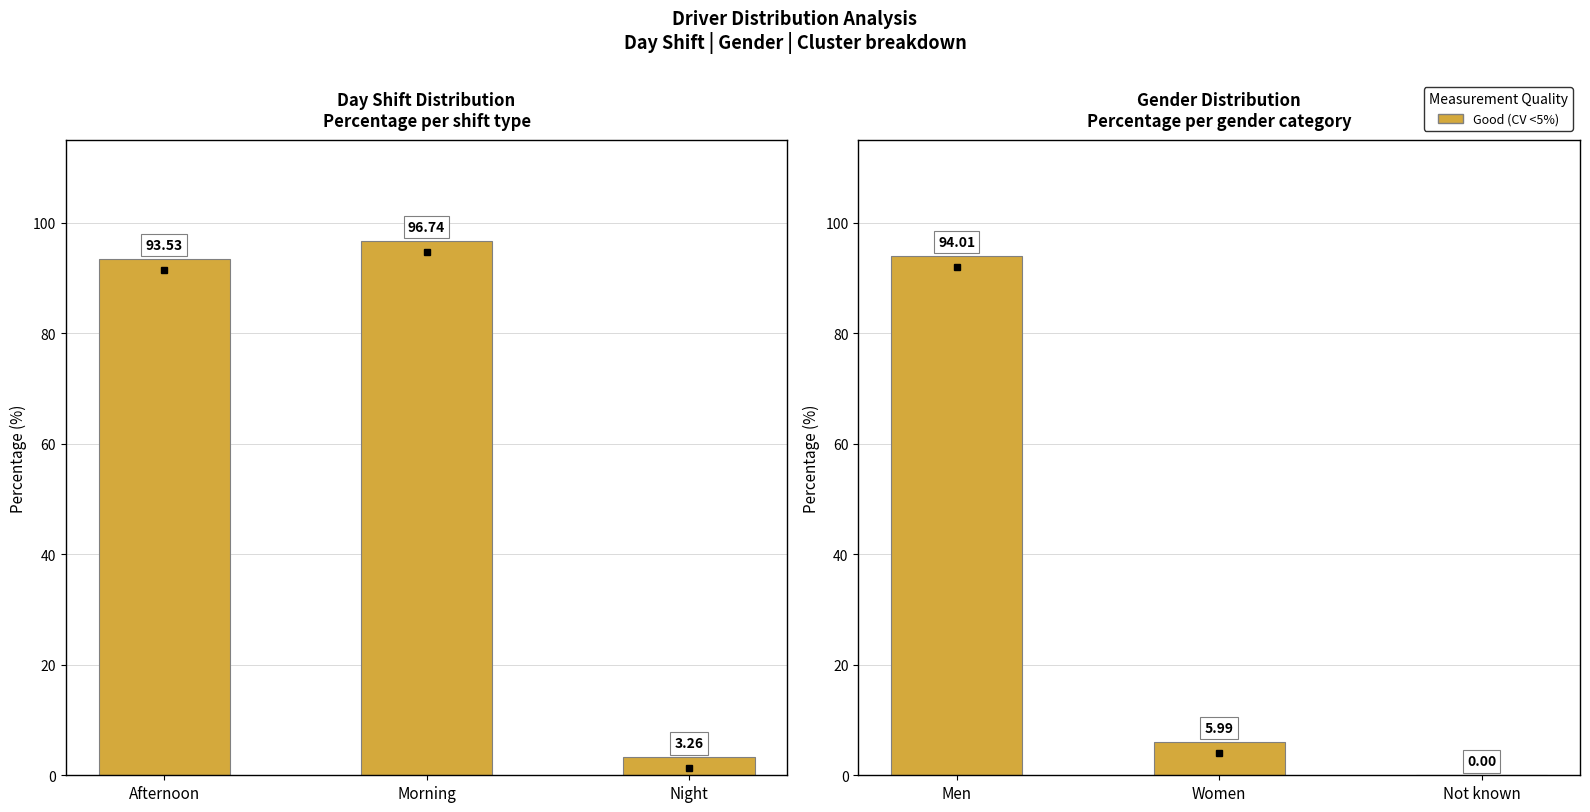

True or false: Gender Distribution has a value of 37.3 at Men.

False